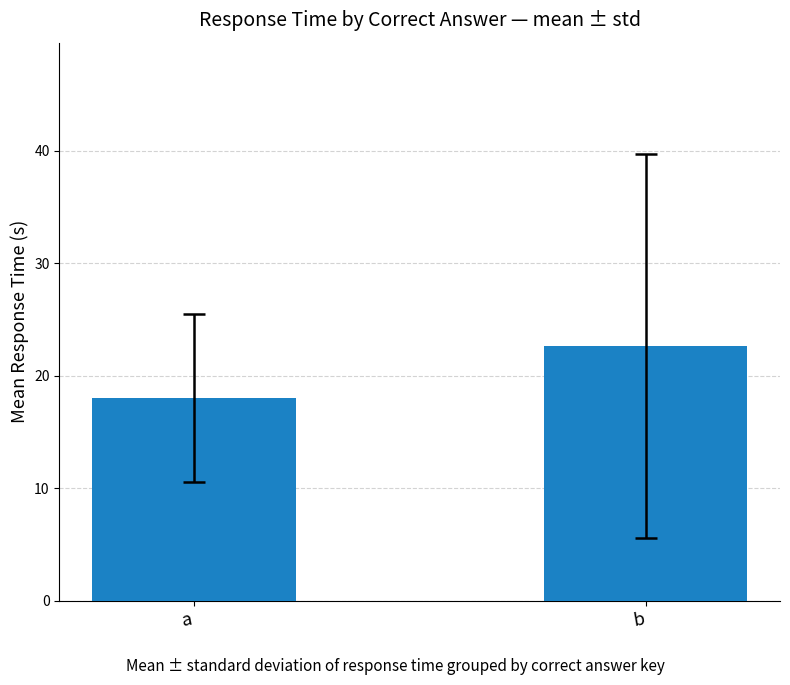

Where is the data nearest to the value 20?

a